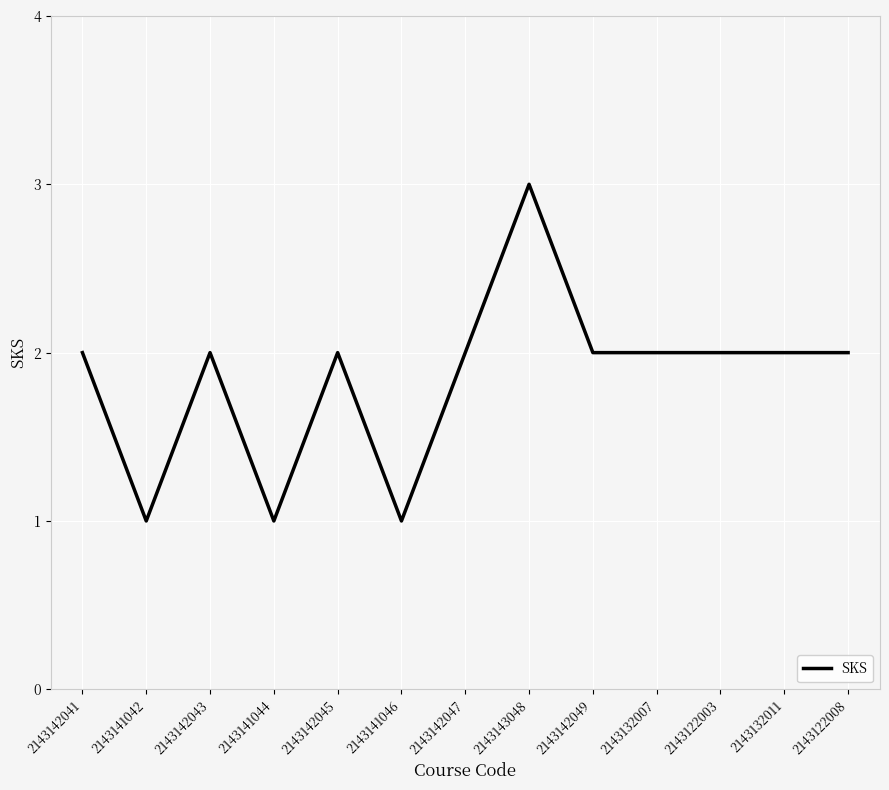

Reading left to right, transcribe all the data shown in this chart.

2143142041=2	2143141042=1	2143142043=2	2143141044=1	2143142045=2	2143141046=1	2143142047=2	2143143048=3	2143142049=2	2143132007=2	2143122003=2	2143132011=2	2143122008=2